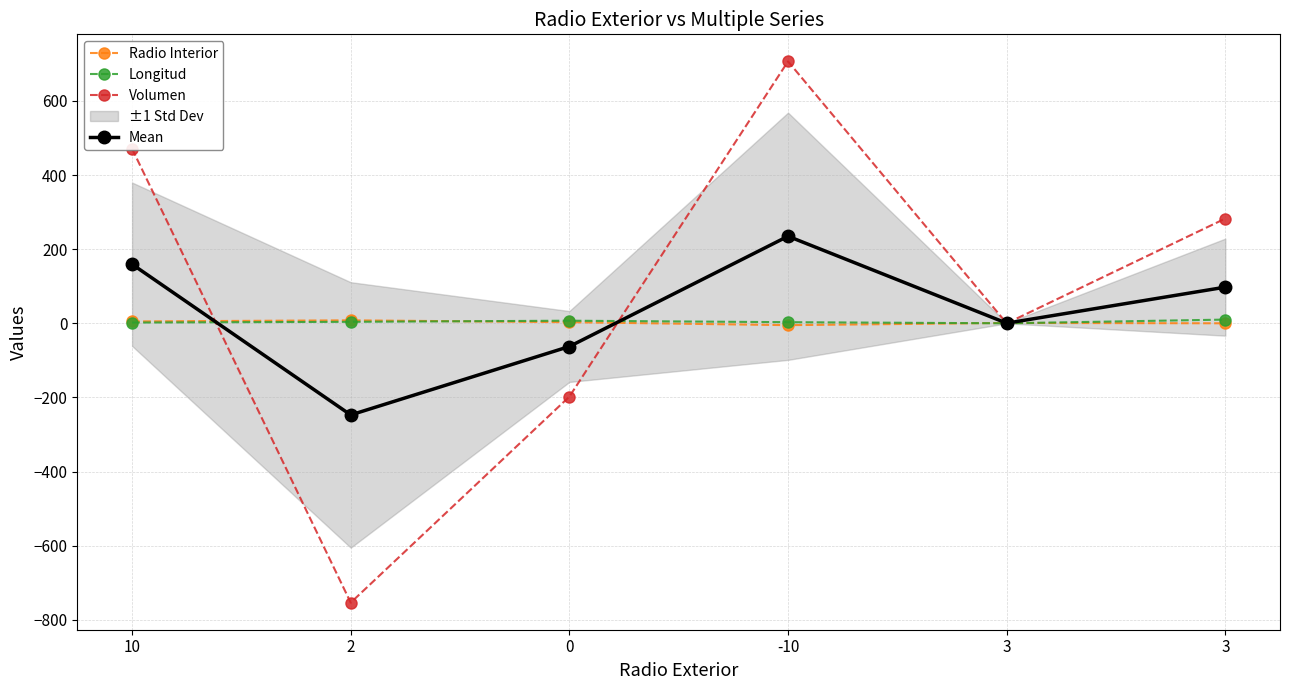

What is the total value across all series at 3?

1.3